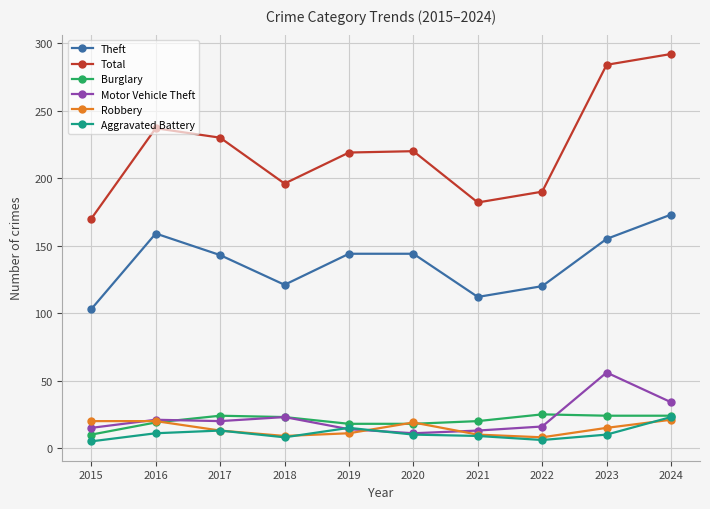

What is the greatest value displayed?

292